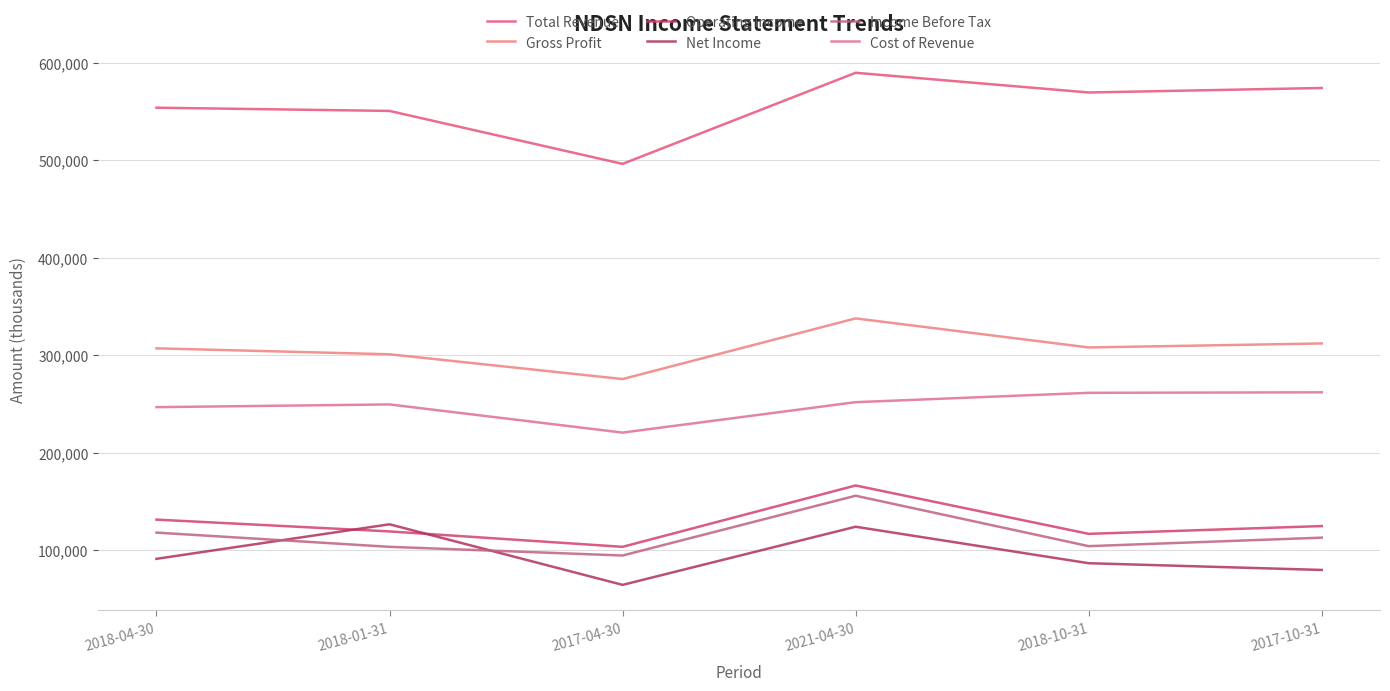

What is the average value of the Total Revenue series?

555483